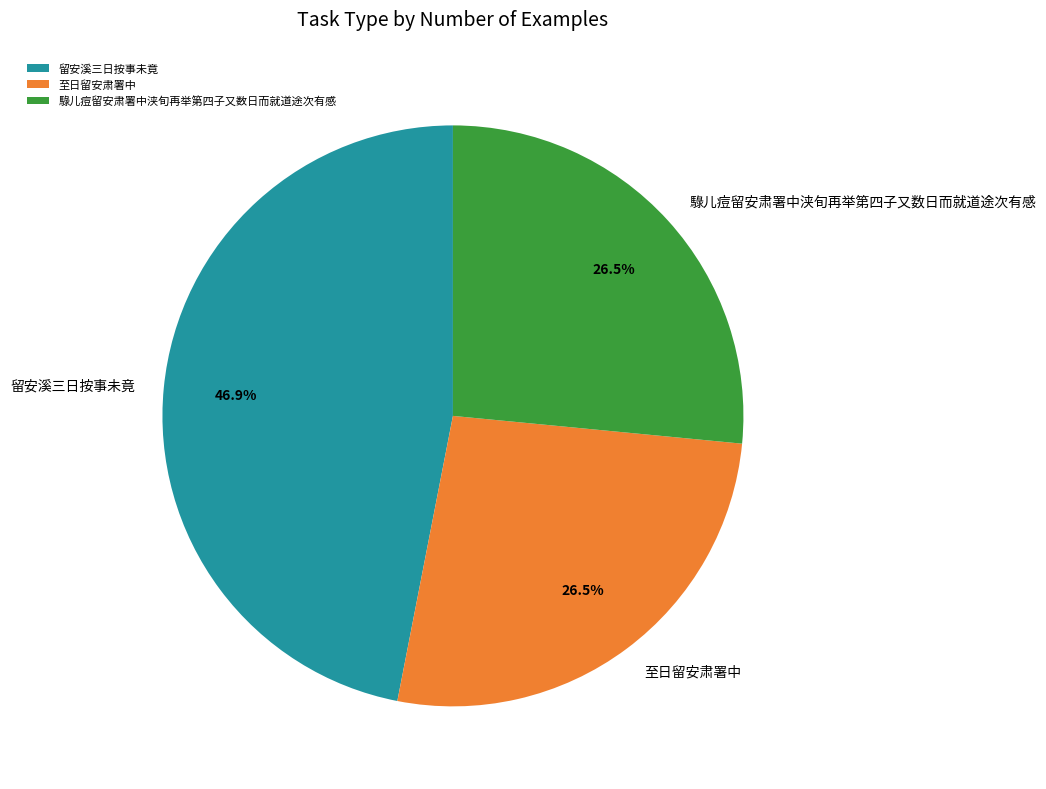

Is the sum of 至日留安肃署中 and 留安溪三日按事未竟 greater than half?

Yes